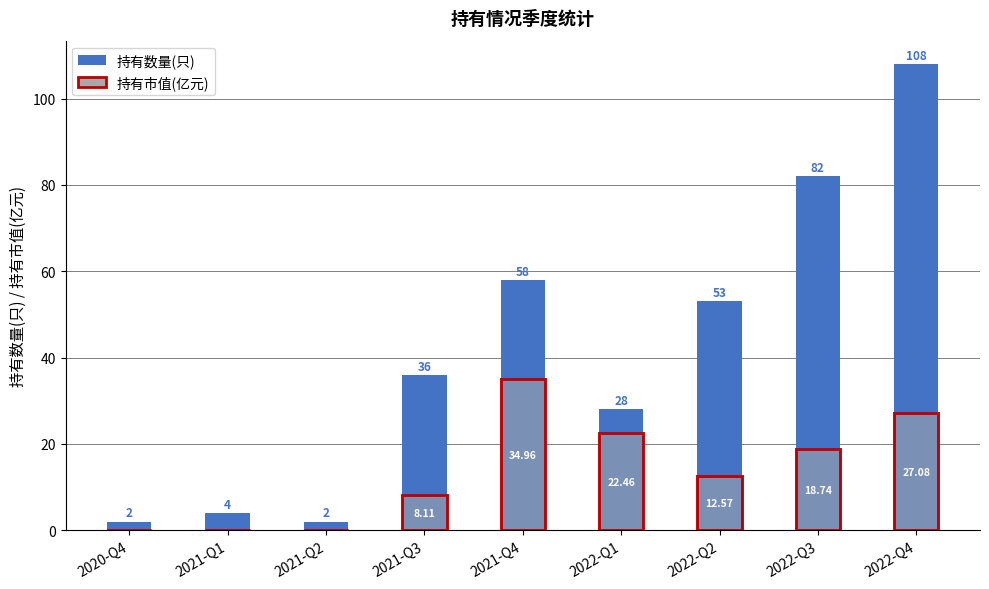

Which series has the largest total across all categories?

持有数量(只)